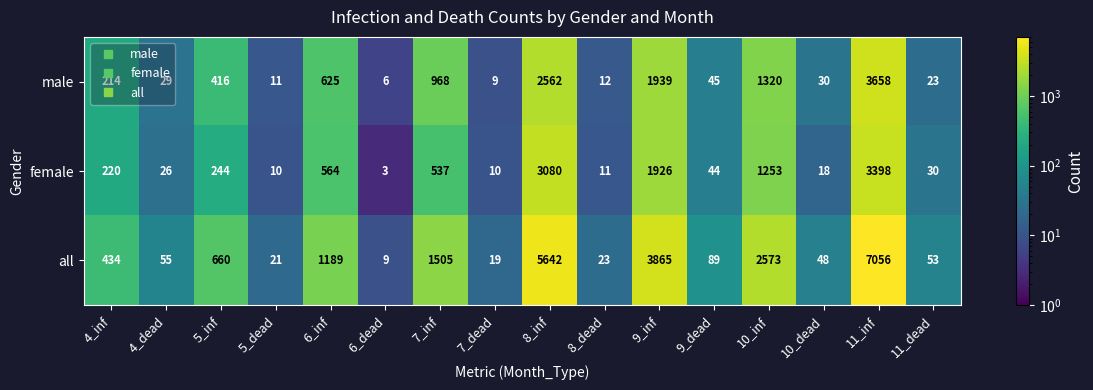

Where is all nearest to the value 3532?

9_inf